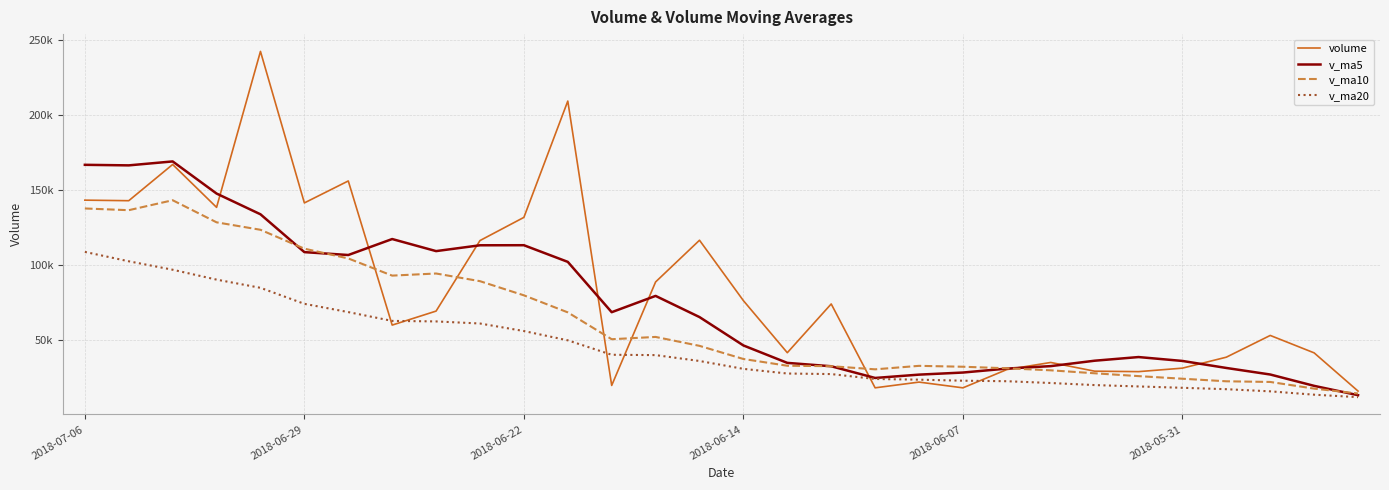

Does the chart display data point markers on the line(s)?

No